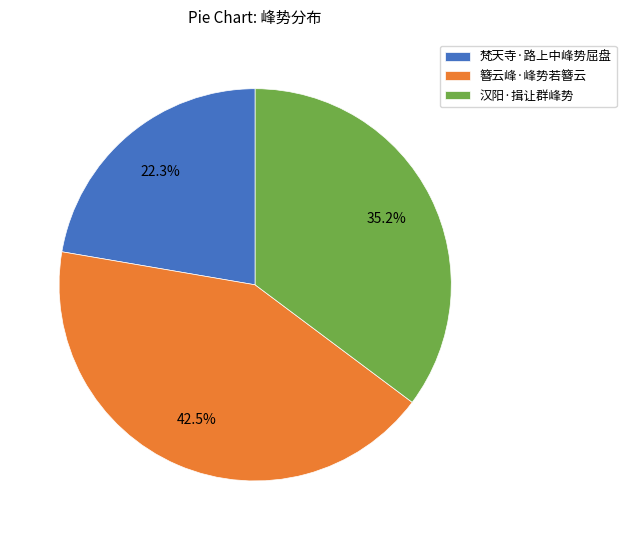

To the nearest percent, what is the difference between the 簪云峰·峰势若簪云 and 梵天寺·路上中峰势屈盘 slice percentages?

20%